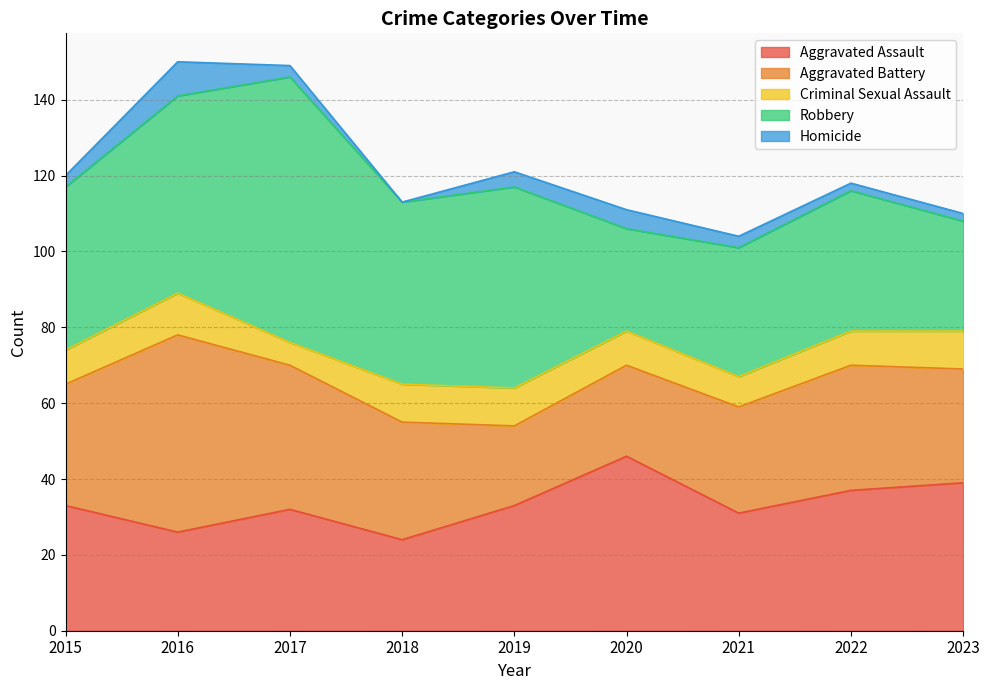

True or false: Robbery and Homicide cross at least once.

False